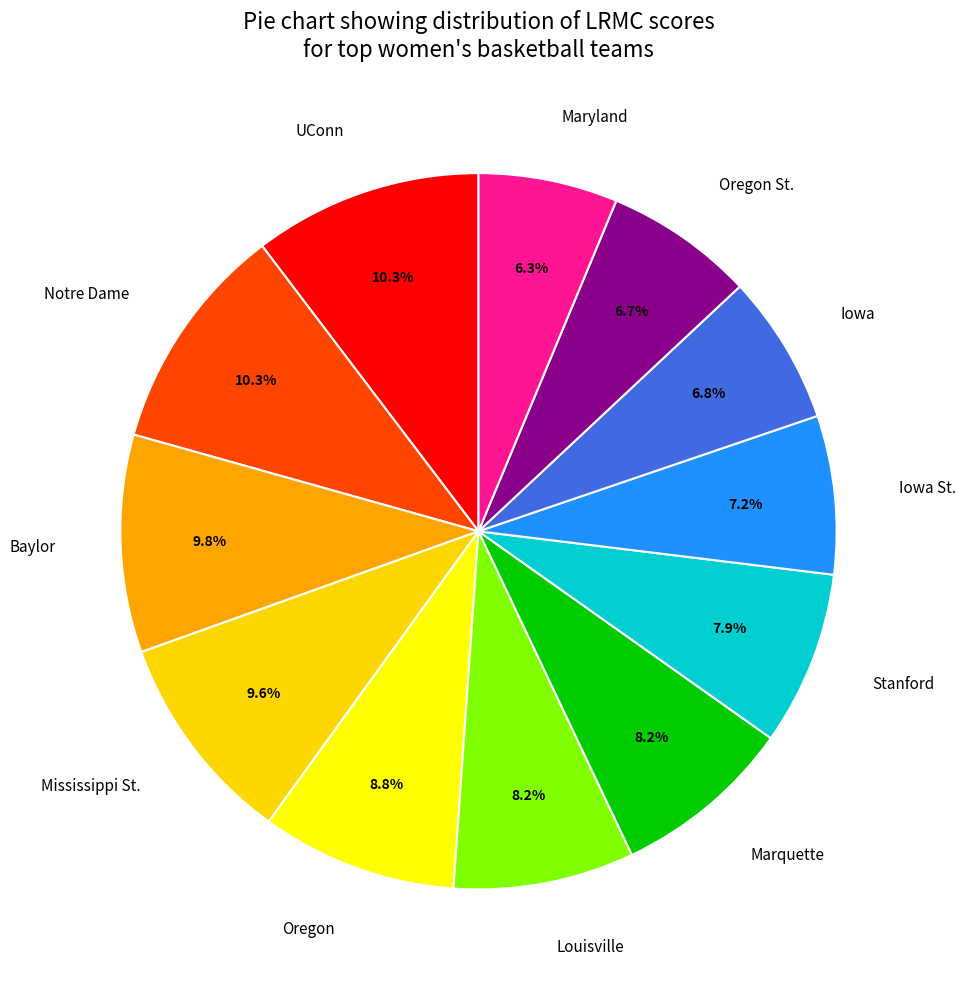

How much of the chart is everything except Marquette?

91.8%